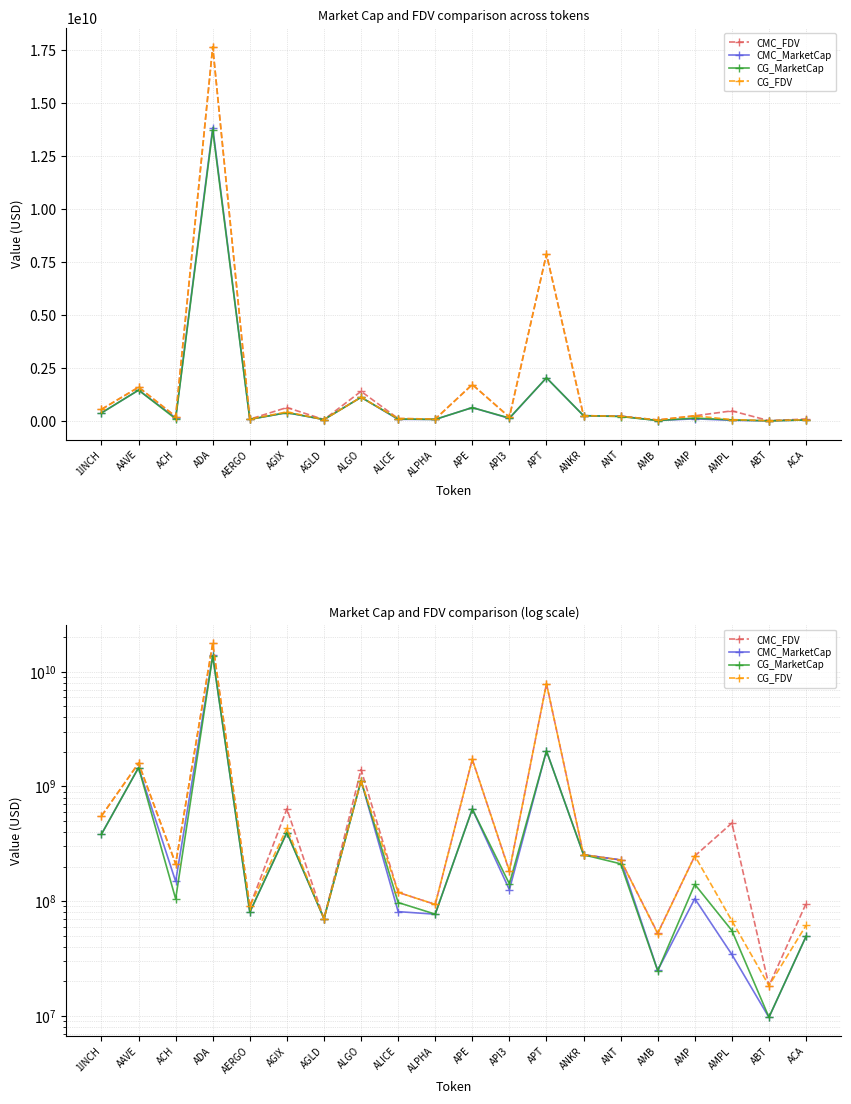

What are all the series names shown in the legend?

CMC_FDV, CMC_MarketCap, CG_MarketCap, CG_FDV